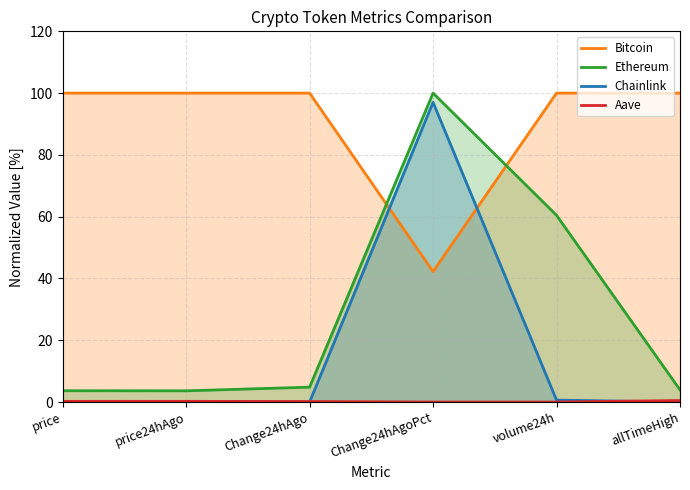

True or false: Bitcoin has a value of 29.8 at Change24hAgo.

False